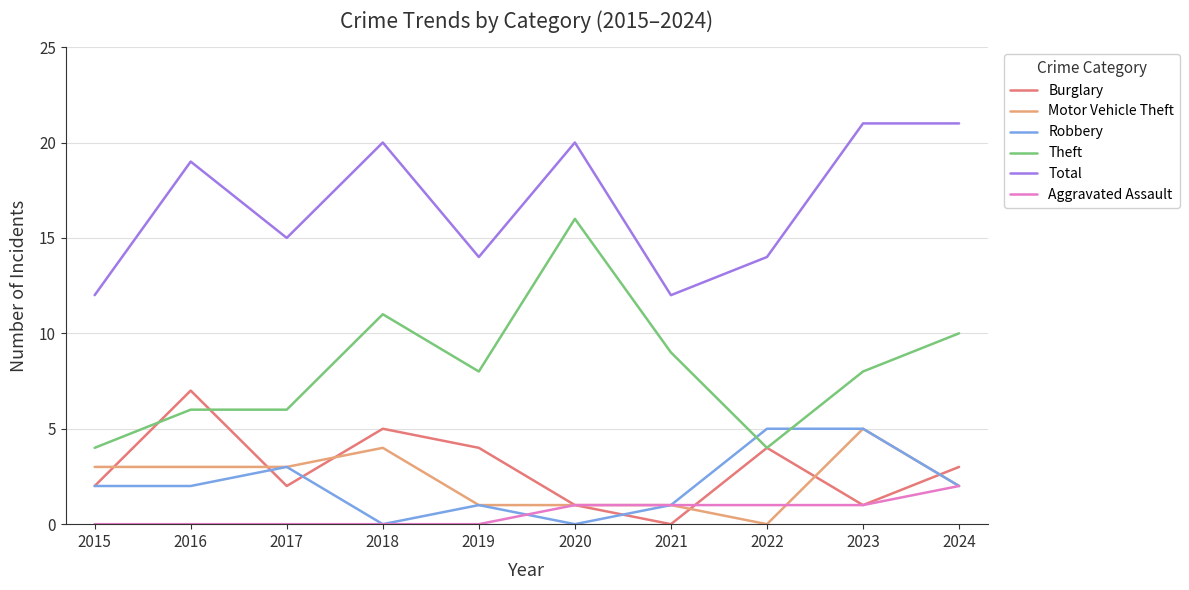

Reading left to right, list all the values displayed in this chart.

Burglary: 2	7	2	5	4	1	0	4	1	3
Motor Vehicle Theft: 3	3	3	4	1	1	1	0	5	2
Robbery: 2	2	3	0	1	0	1	5	5	2
Theft: 4	6	6	11	8	16	9	4	8	10
Total: 12	19	15	20	14	20	12	14	21	21
Aggravated Assault: 0	0	0	0	0	1	1	1	1	2